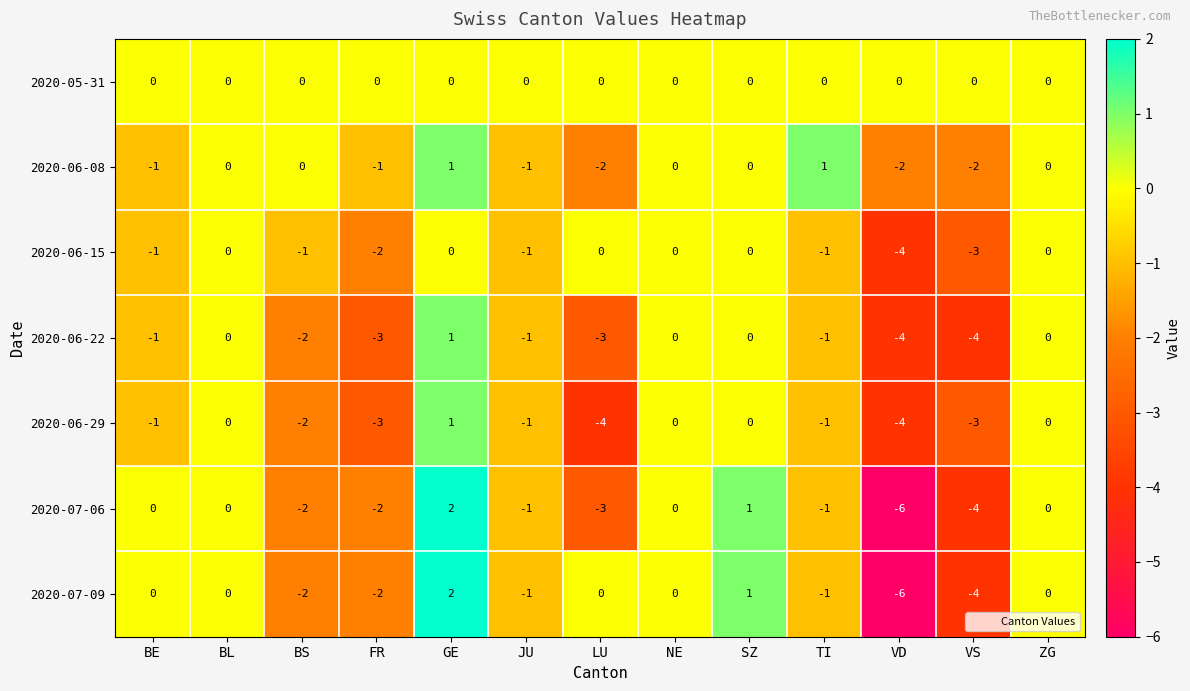

Which series has the largest total across all categories?

2020-05-31